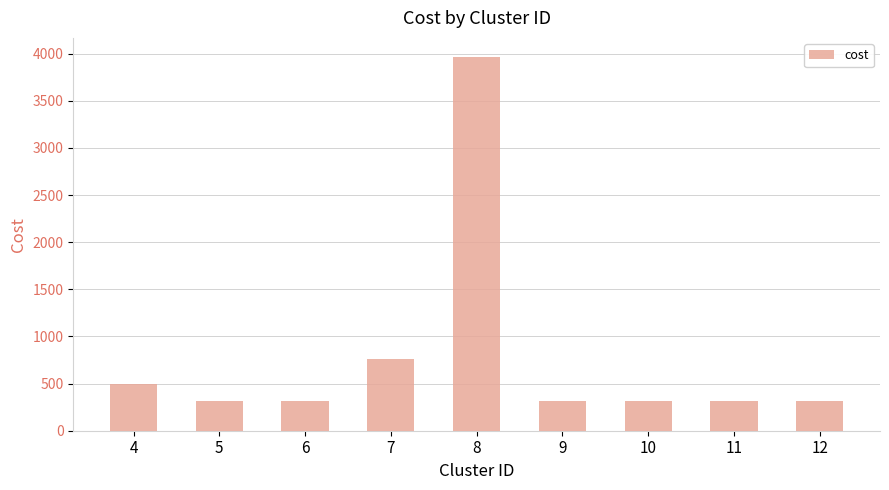

True or false: the data shows 459.0 at 5.

False